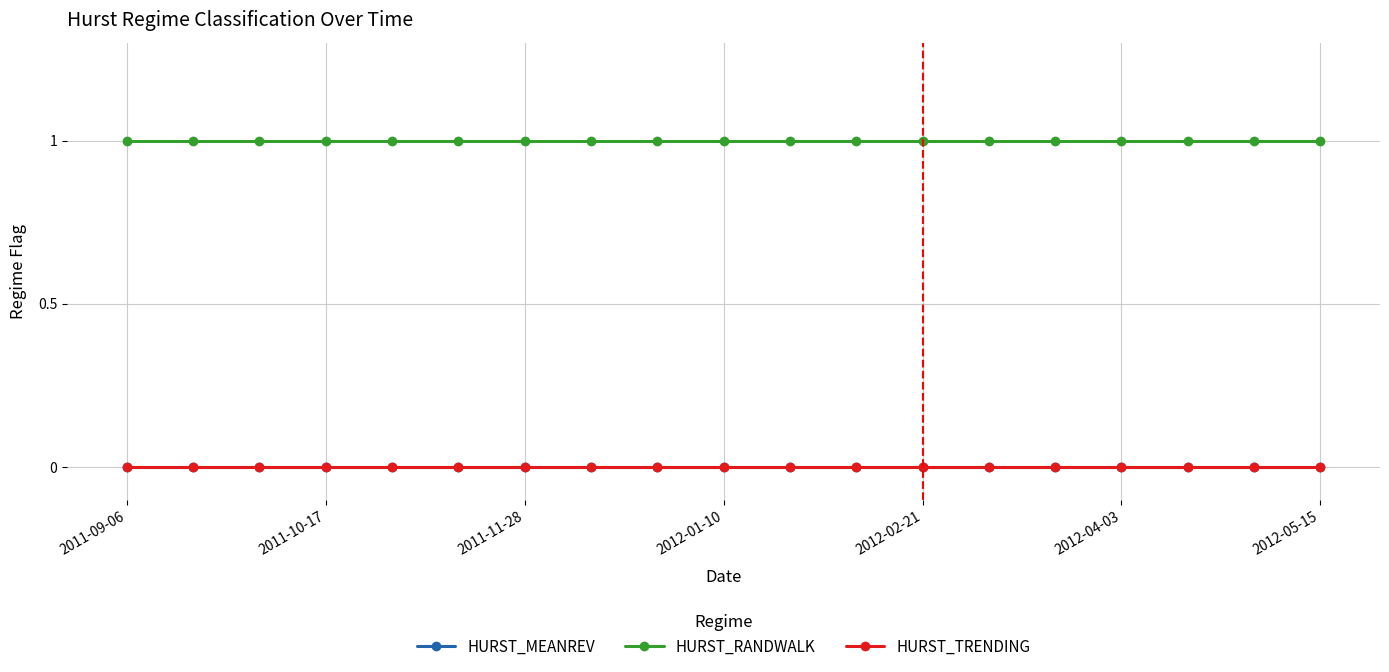

True or false: HURST_TRENDING has more than 1 points higher than both neighbors.

False